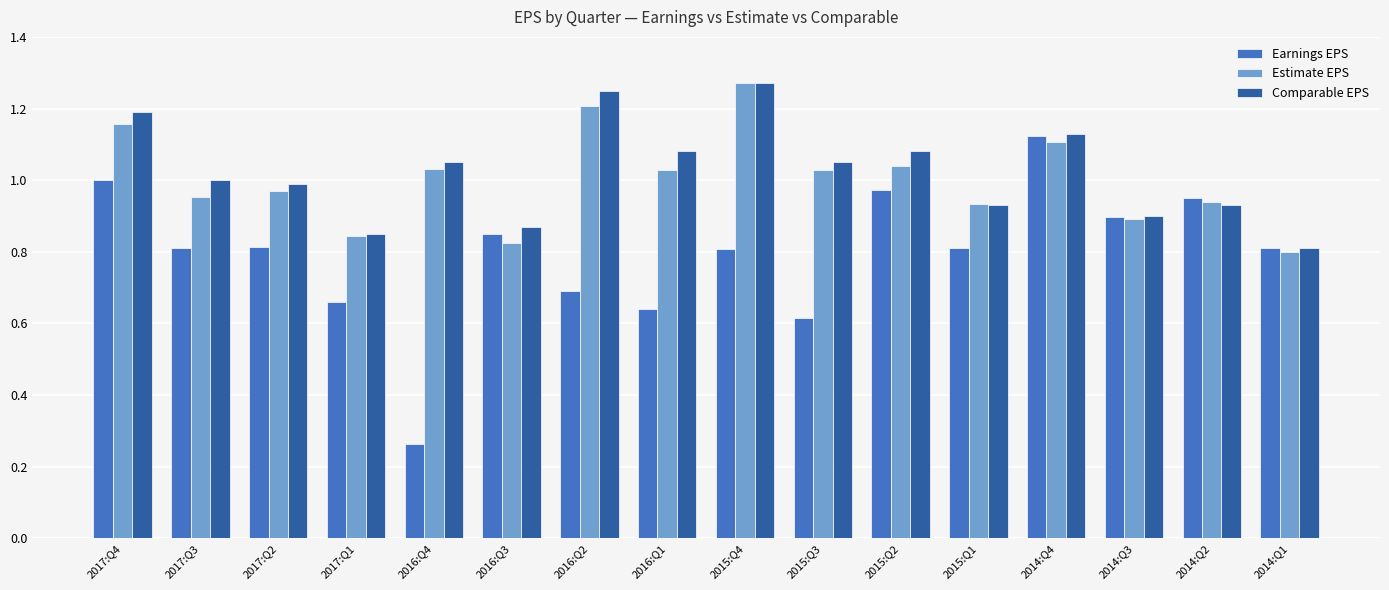

What is the total value across all series at 2014:Q3?

2.7